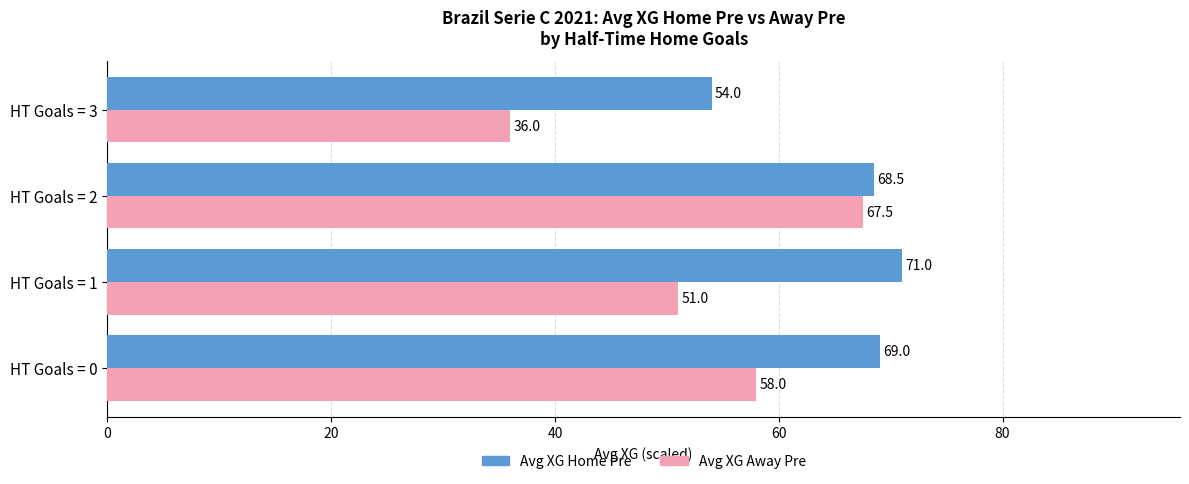

What is the maximum value shown in the chart?

71.0